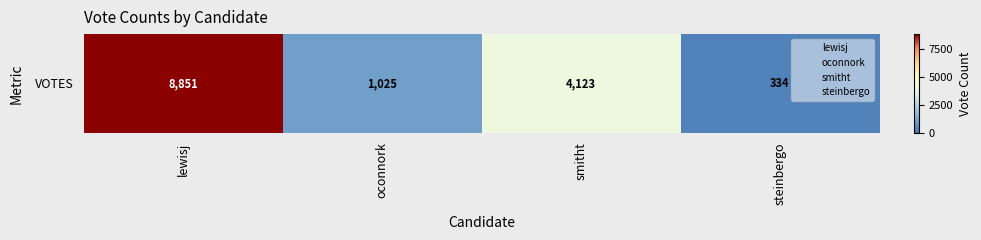

Reading left to right, what are all the values shown in this chart?

lewisj=8851	oconnork=1025	smitht=4123	steinbergo=334